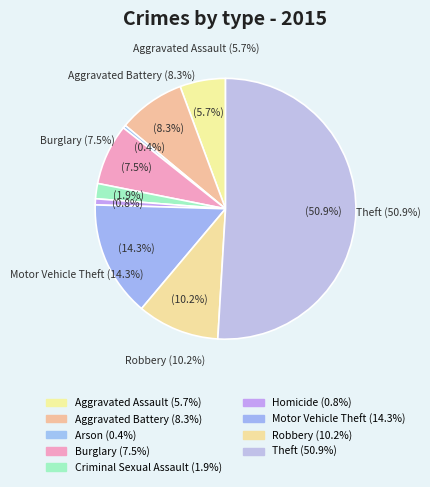

To the nearest percent, what percentage of the pie is Theft?

51%